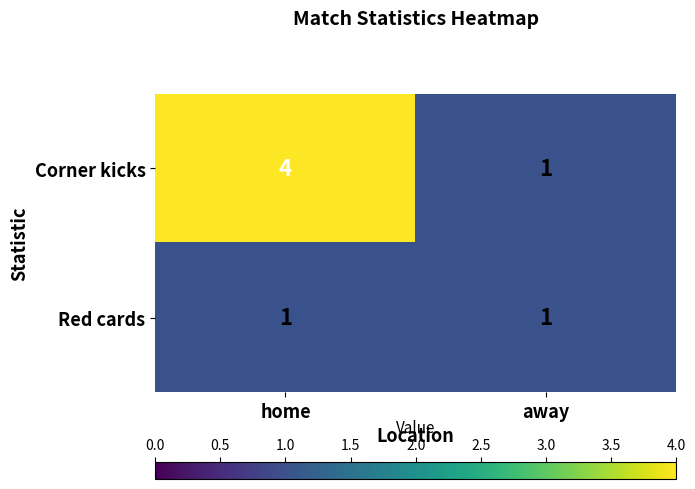

Which category has the highest value across all series?

home